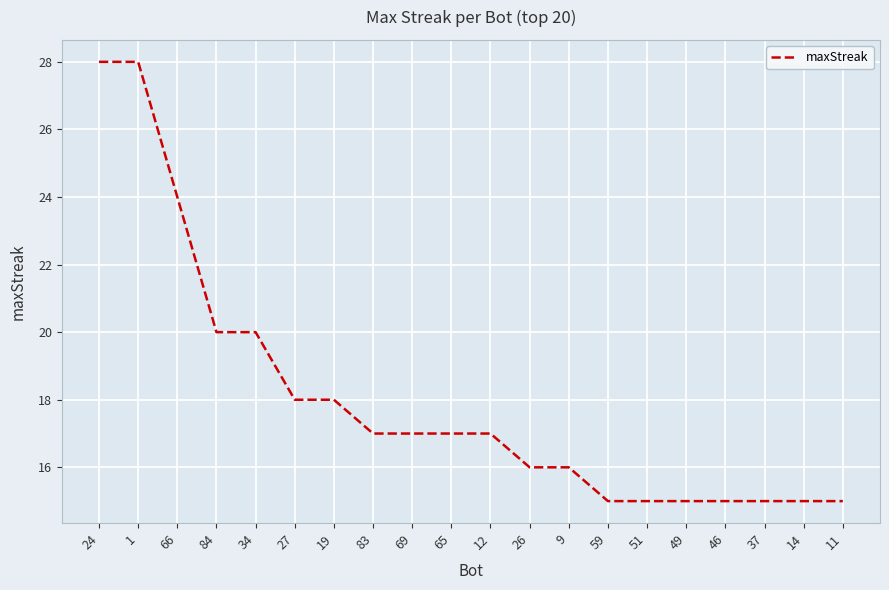

What is the greatest value displayed?

28